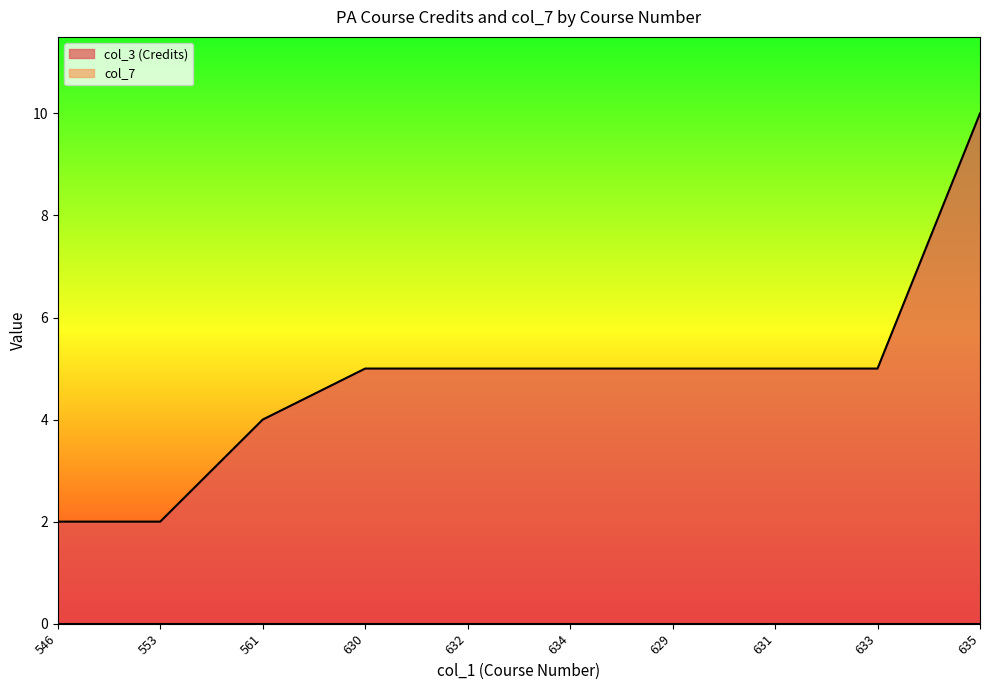

Reading left to right, extract all data points from this chart.

2	2	4	5	5	5	5	5	5	10